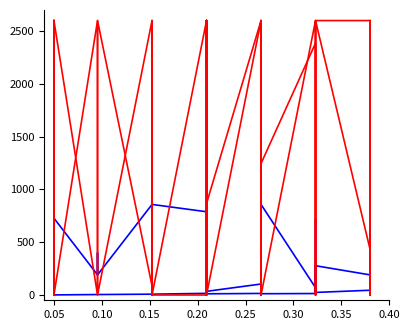

Which category has the lowest value across all series?

0.05